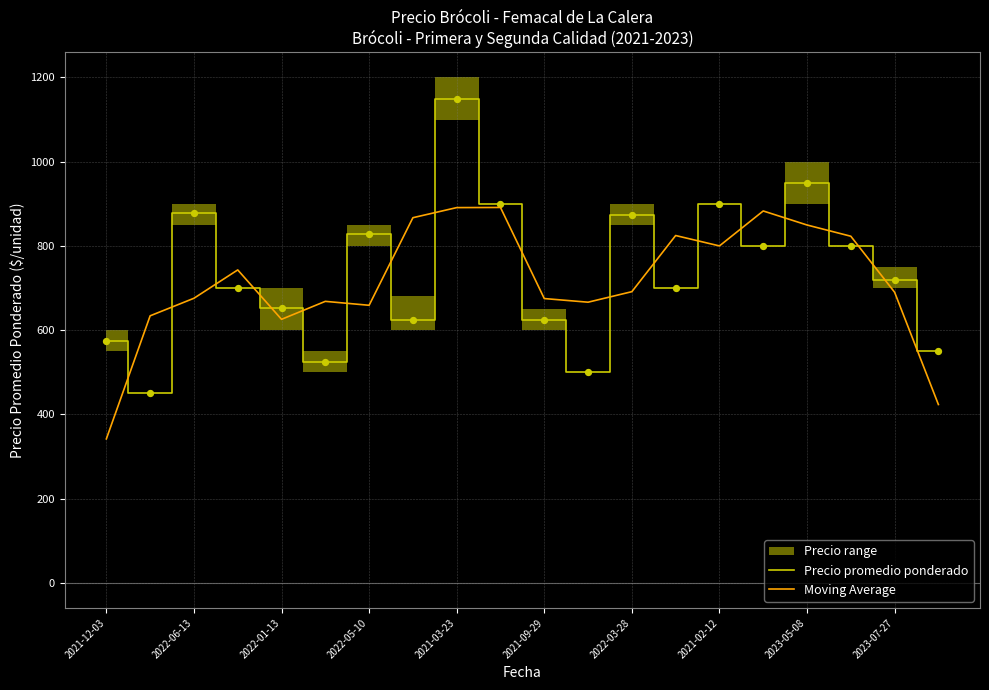

Which series contains the lowest Y value?

Moving Average